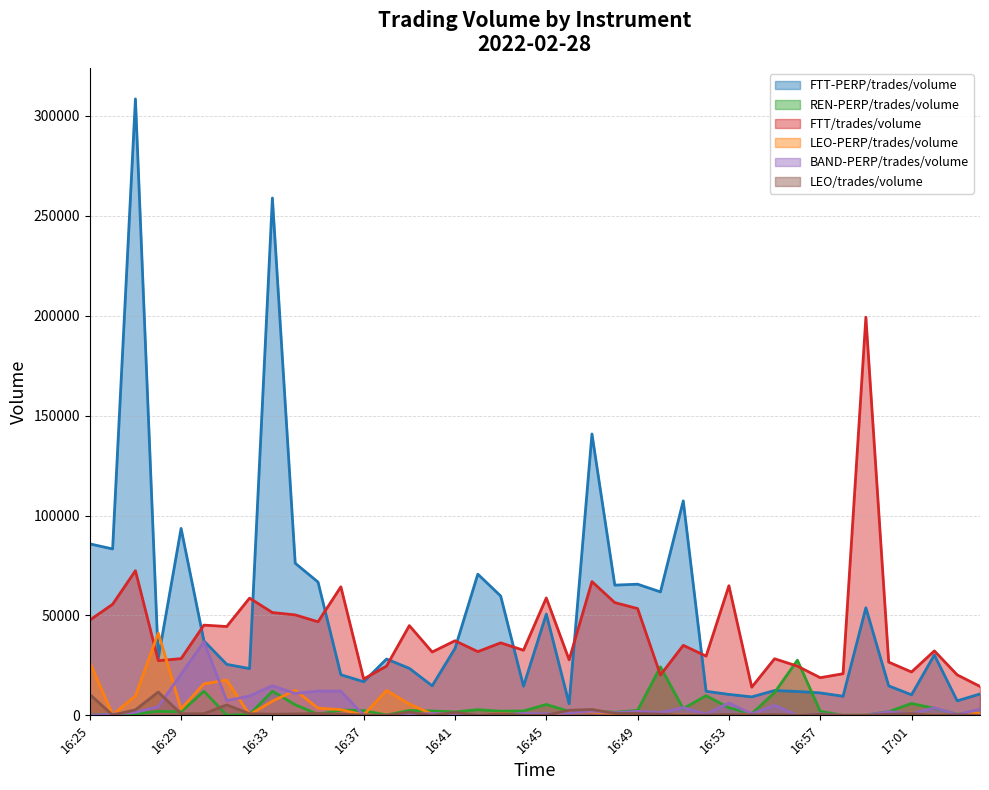

What is the smallest value displayed?

3.6